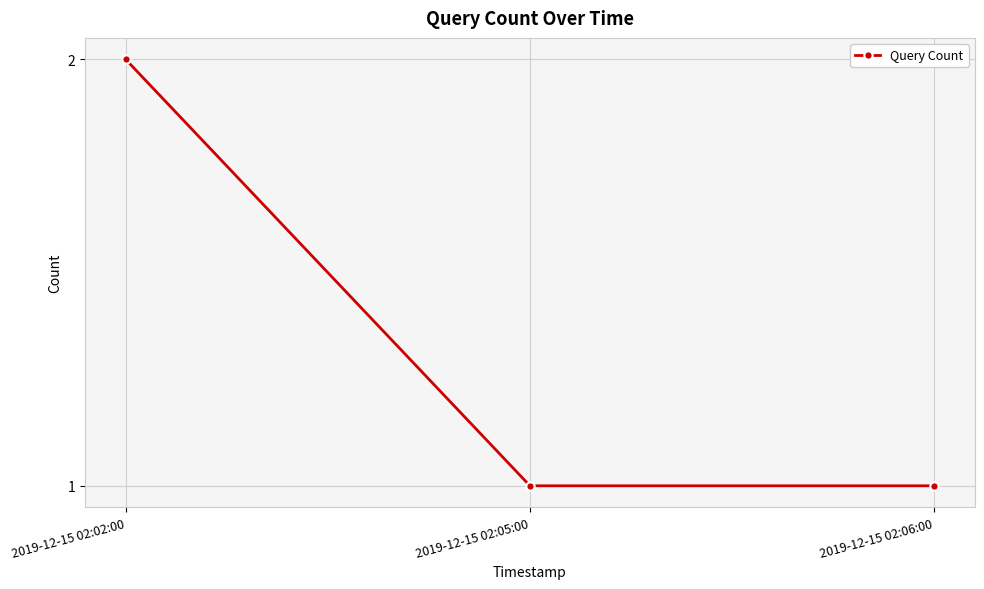

What value does the data have at 2019-12-15 02:05:00?

1